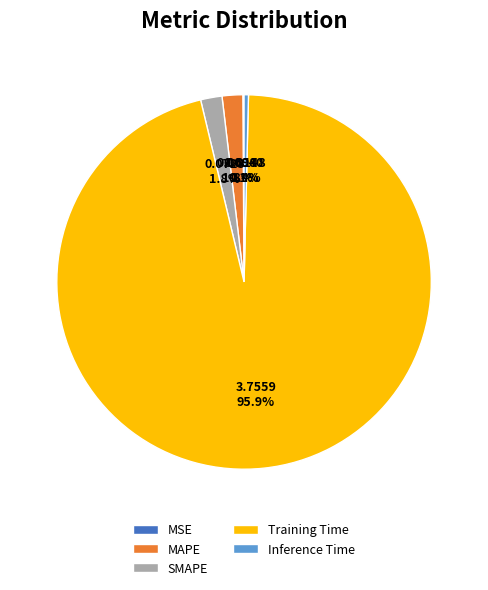

Which category accounts for the majority?

Training Time